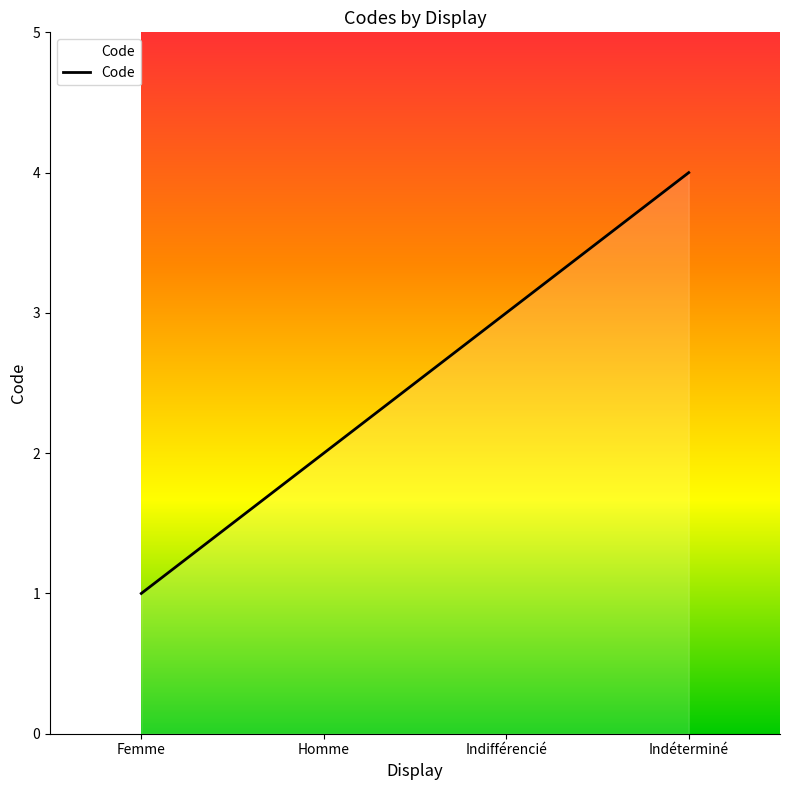

What is the smallest value displayed?

1